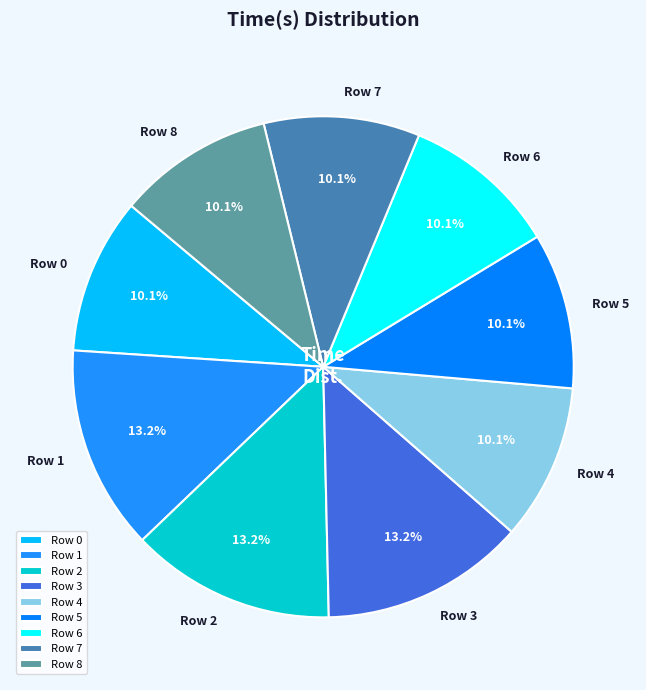

To the nearest percent, what portion does Row 1 represent?

13%